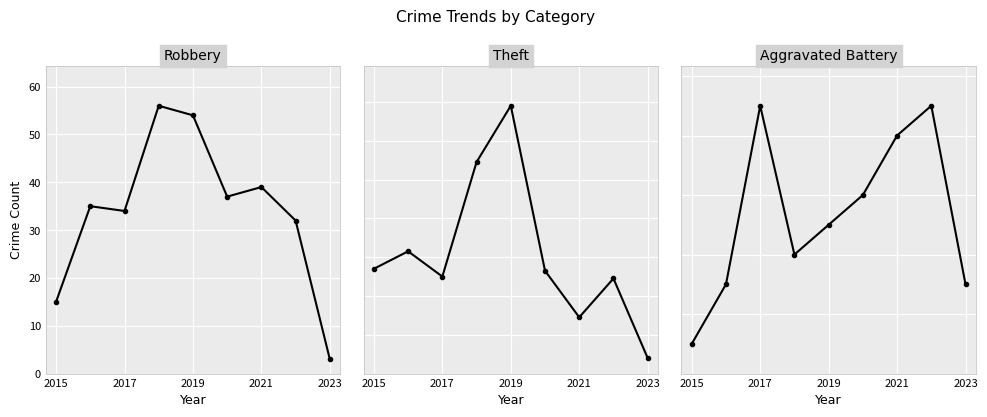

How many data points does each series have?

9